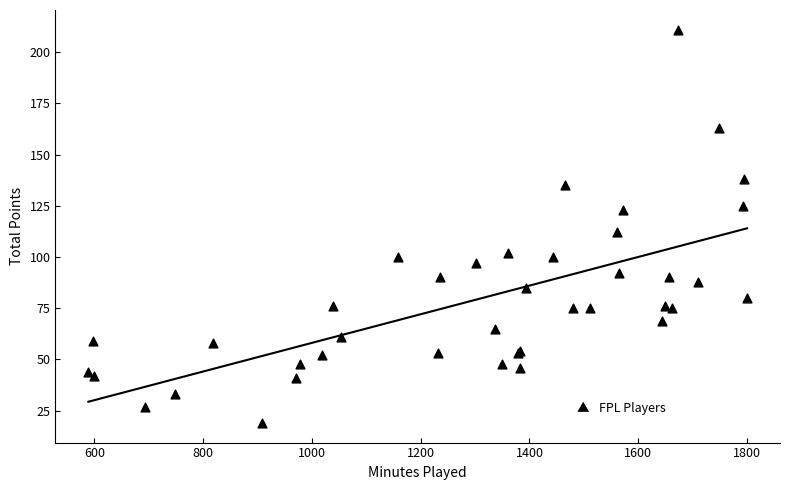

What Y value in the scatter plot is closest to 115?

112